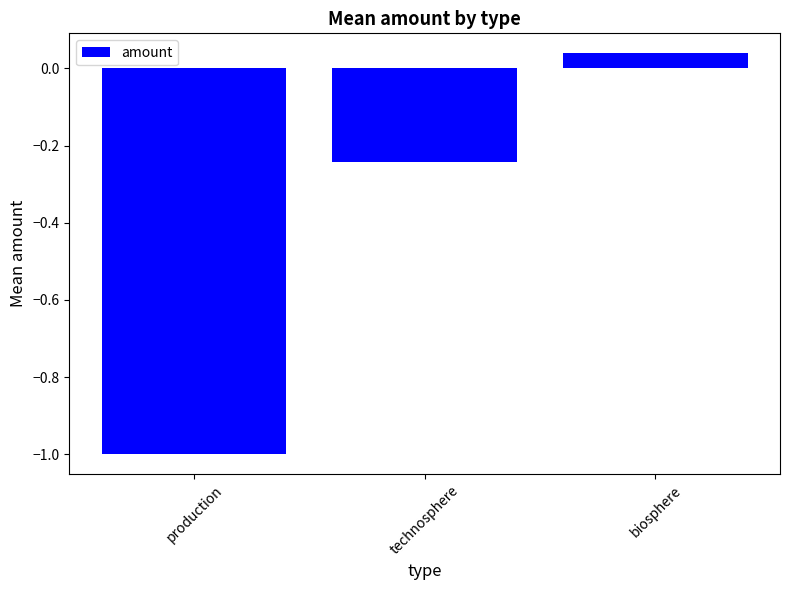

What is the label of the 2nd bar from the left?

technosphere